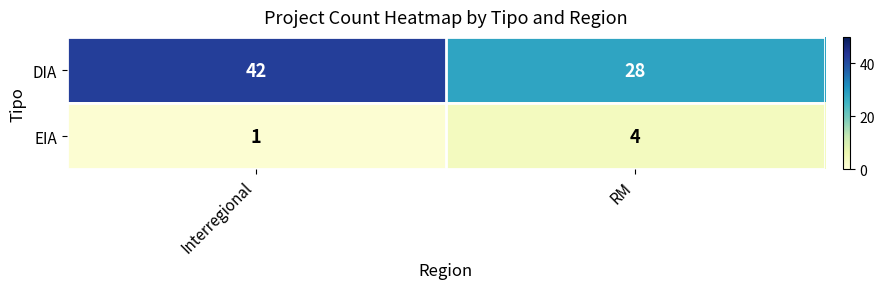

What is the sum of all DIA values?

70